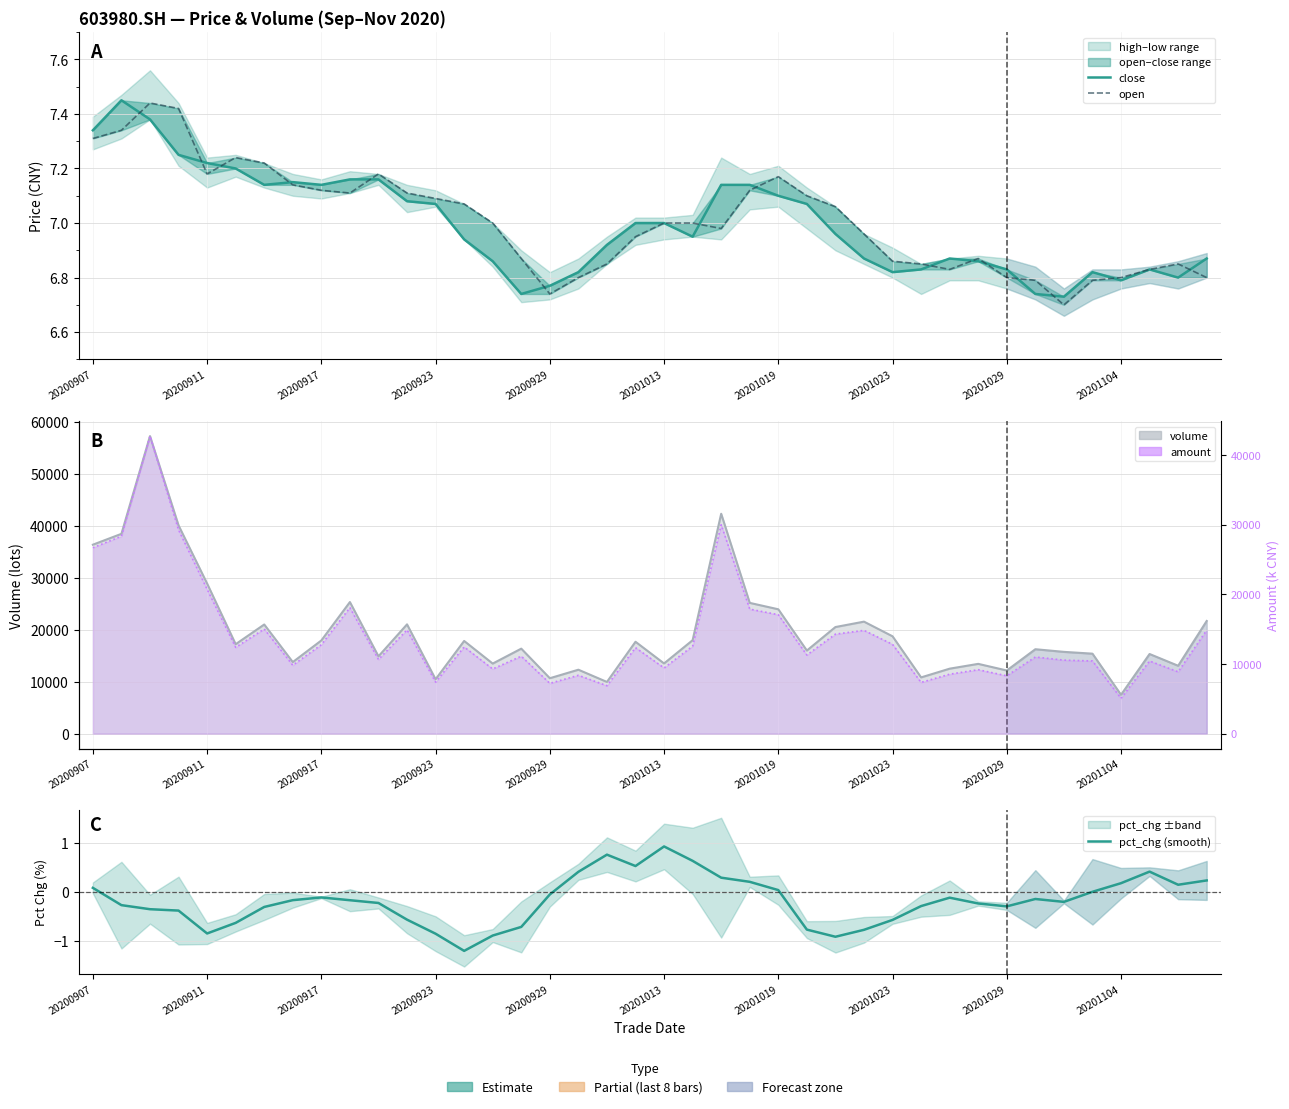

True or false: pct_chg (smooth) has more than 2 interior local peaks.

True